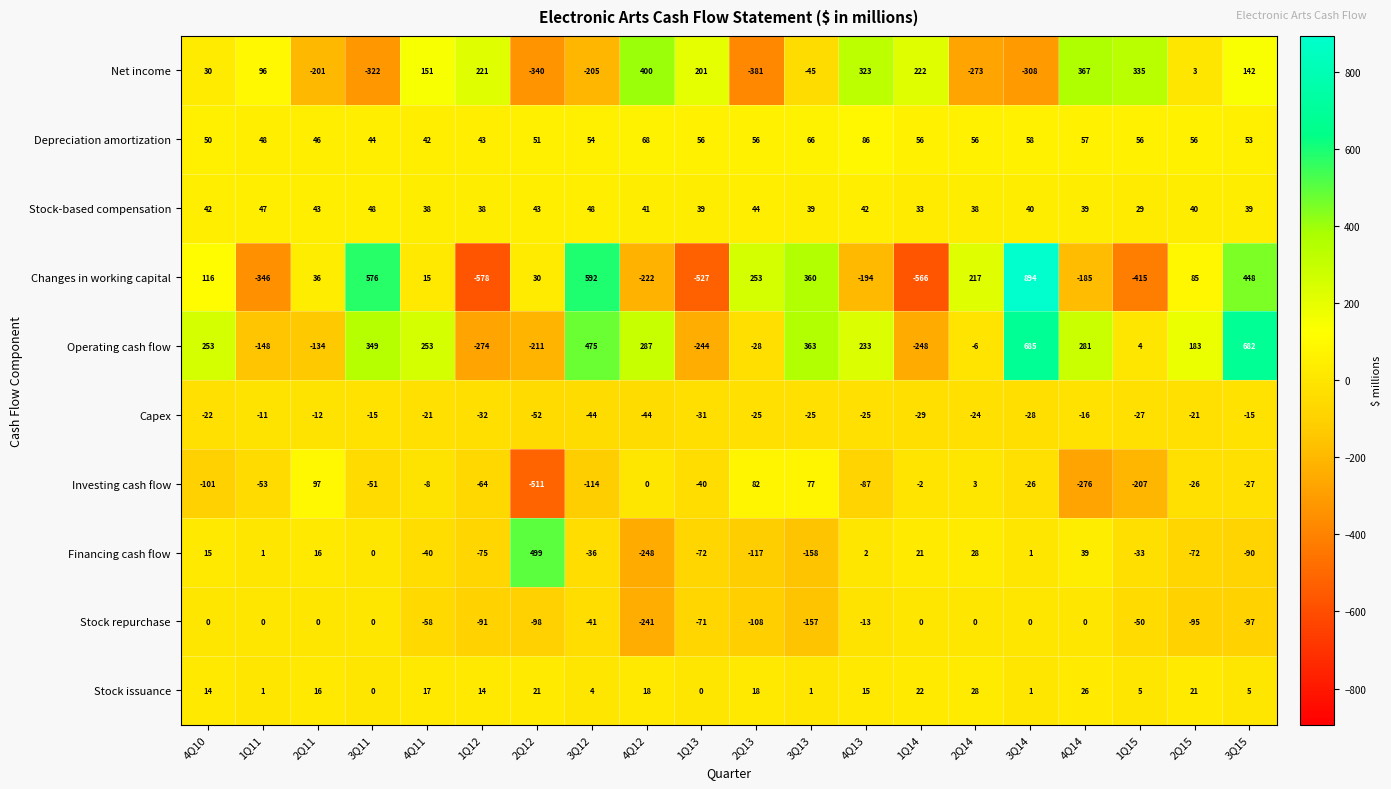

Is it true that Financing cash flow equals 23 at 4Q10?

False